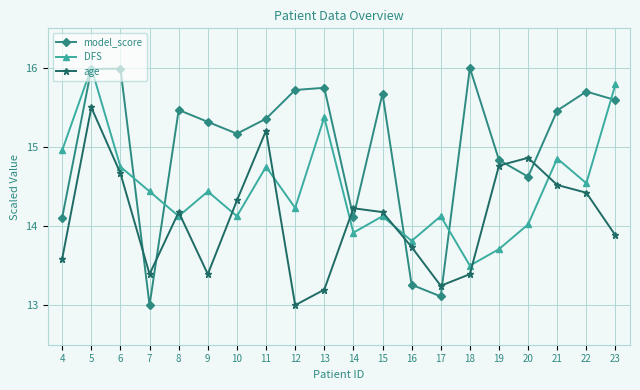

Which series has the largest range (max minus min)?

model_score